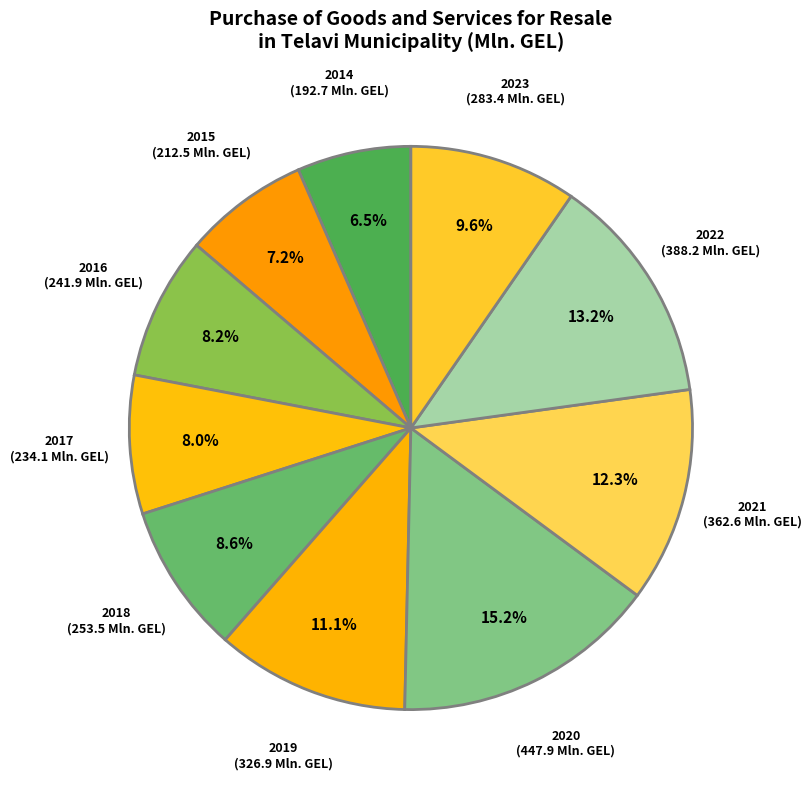

The 2020 slice represents 15% of the pie. True or false?

True